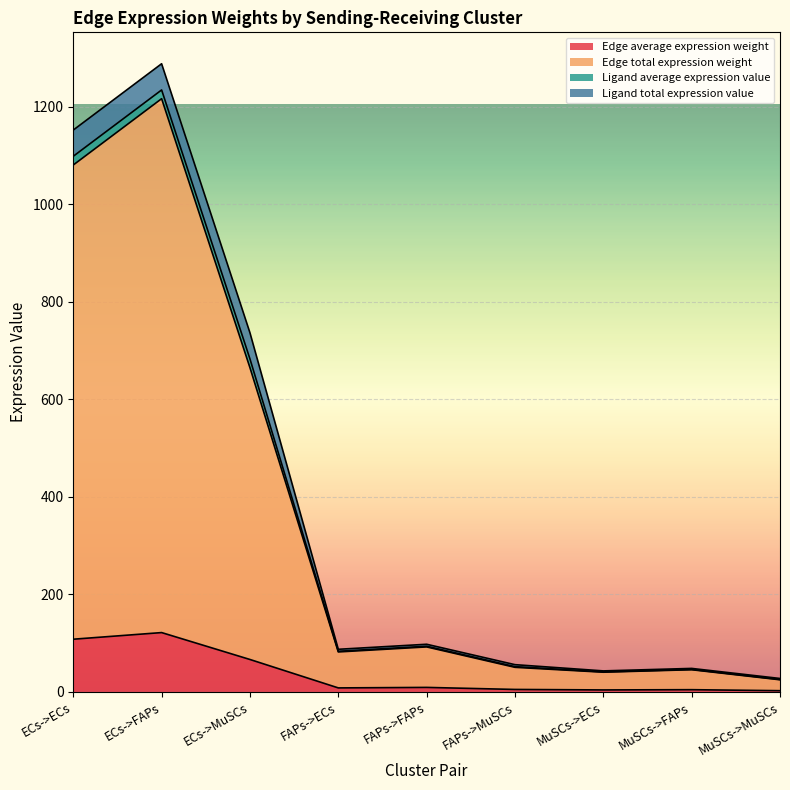

True or false: Edge average expression weight and Edge total expression weight intersect in this chart.

False